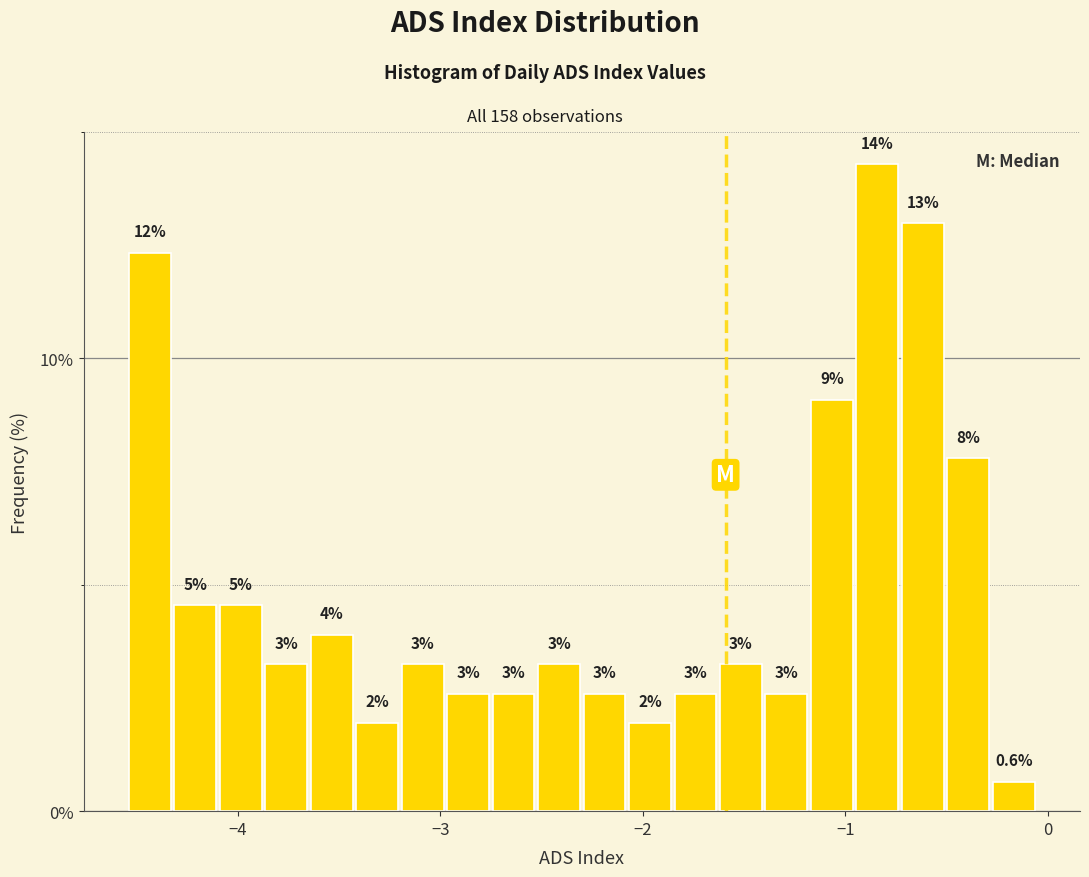

Read against the x-axis, roughly where is the centre of the tallest bar?

-0.8